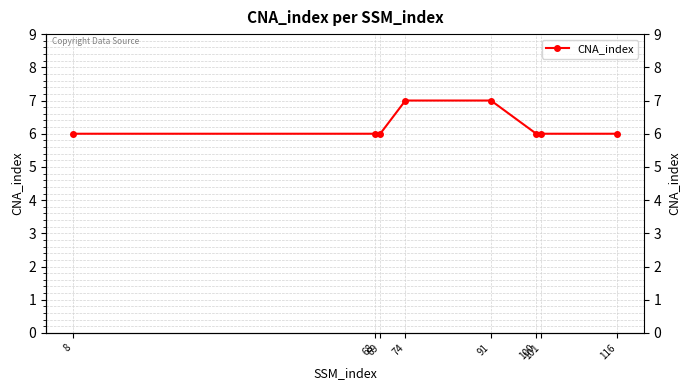

The value at 100 is 4. True or false?

False